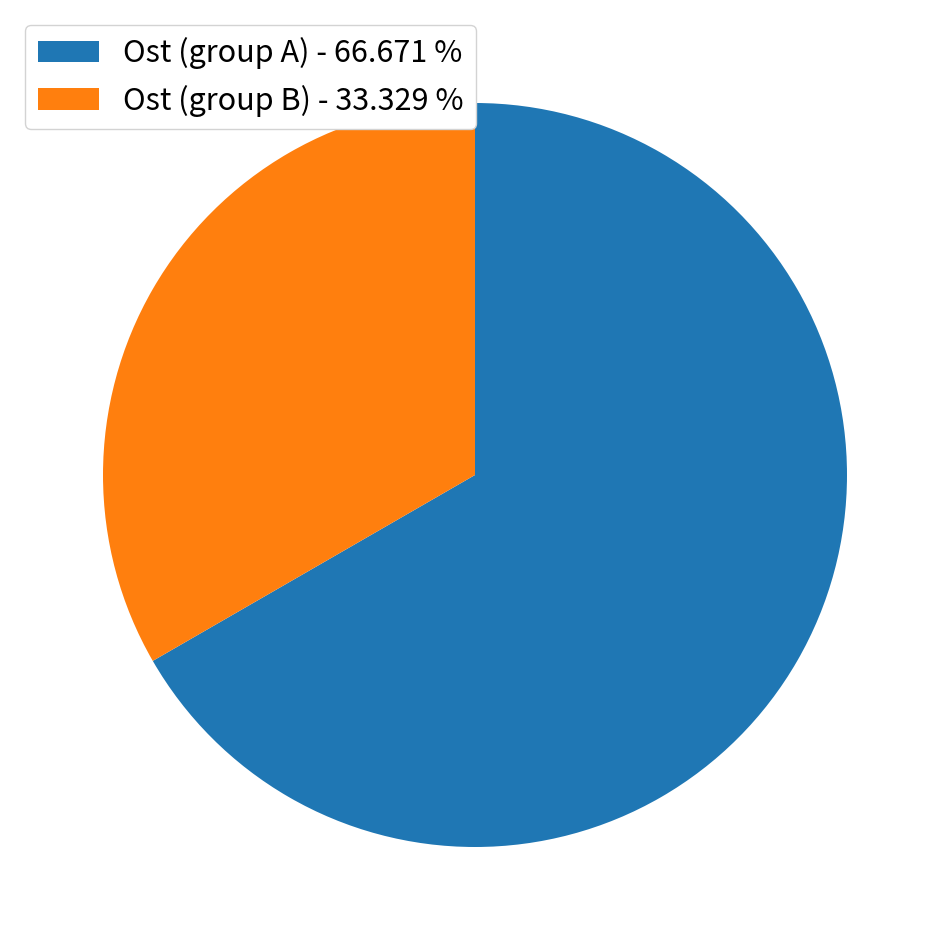

Is the sum of Ost (group A) - 66.671 % and Ost (group B) - 33.329 % greater than half?

Yes